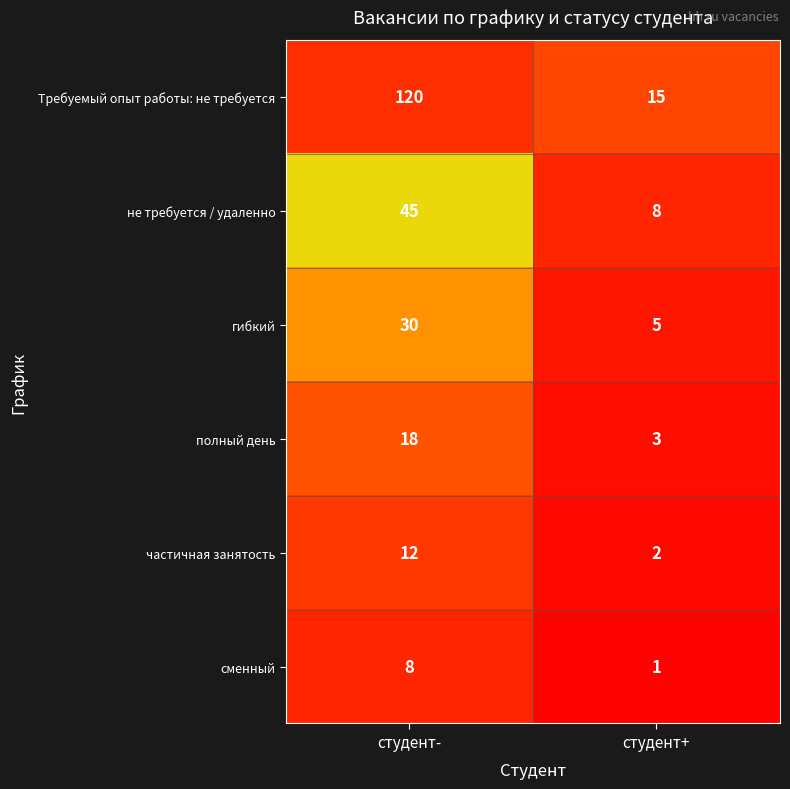

Read the не требуется / удаленно value at студент-.

45